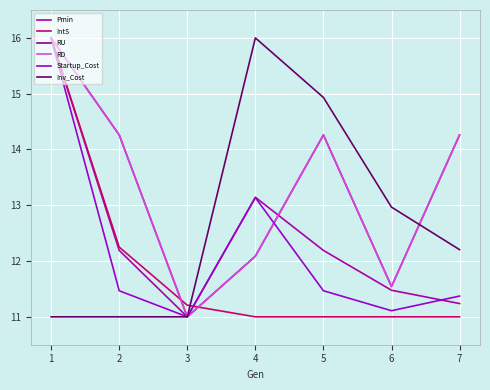

Does the chart display data point markers on the line(s)?

No